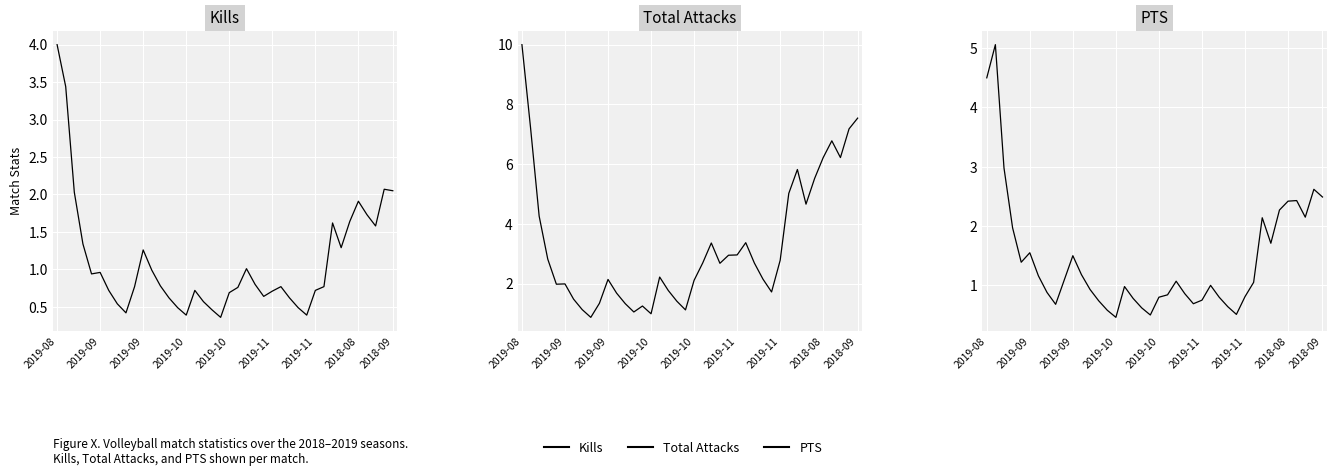

Reading left to right, list all the values displayed in this chart.

Kills: 4.0	3.4	2.0	1.3	0.9	1.0	0.7	0.5	0.4	0.8	1.3	1.0	0.8	0.6	0.5	0.4	0.7	0.6	0.5	0.4	0.7	0.8	1.0	0.8	0.6	0.7	0.8	0.6	0.5	0.4	0.7	0.8	1.6	1.3	1.6	1.9	1.7	1.6	2.1	2.0
Total Attacks: 10.0	7.2	4.3	2.8	2.0	2.0	1.5	1.1	0.9	1.3	2.1	1.7	1.3	1.1	1.2	1.0	2.2	1.8	1.4	1.1	2.1	2.7	3.4	2.7	3.0	3.0	3.4	2.7	2.1	1.7	2.8	5.0	5.8	4.7	5.5	6.2	6.8	6.2	7.2	7.5
PTS: 4.5	5.1	3.0	2.0	1.4	1.6	1.2	0.9	0.7	1.1	1.5	1.2	0.9	0.7	0.6	0.5	1.0	0.8	0.6	0.5	0.8	0.8	1.1	0.9	0.7	0.8	1.0	0.8	0.6	0.5	0.8	1.1	2.1	1.7	2.3	2.4	2.4	2.1	2.6	2.5